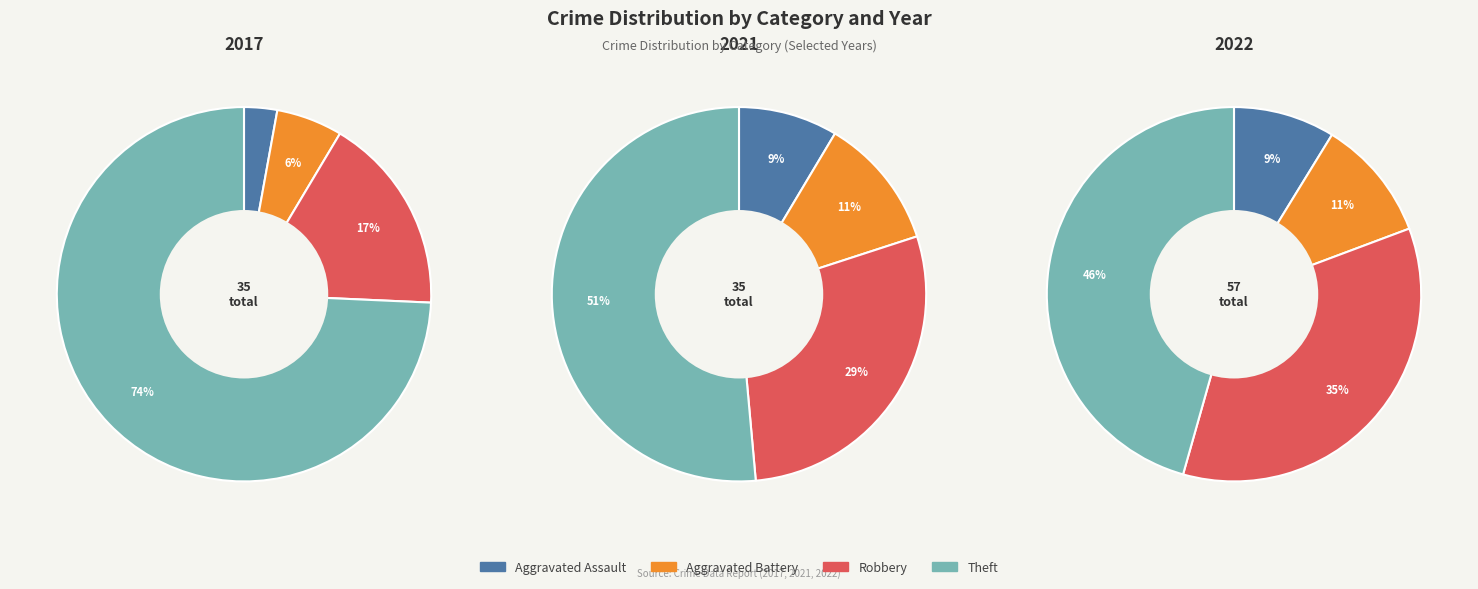

The Aggravated Assault slice represents 9% of the pie. True or false?

True